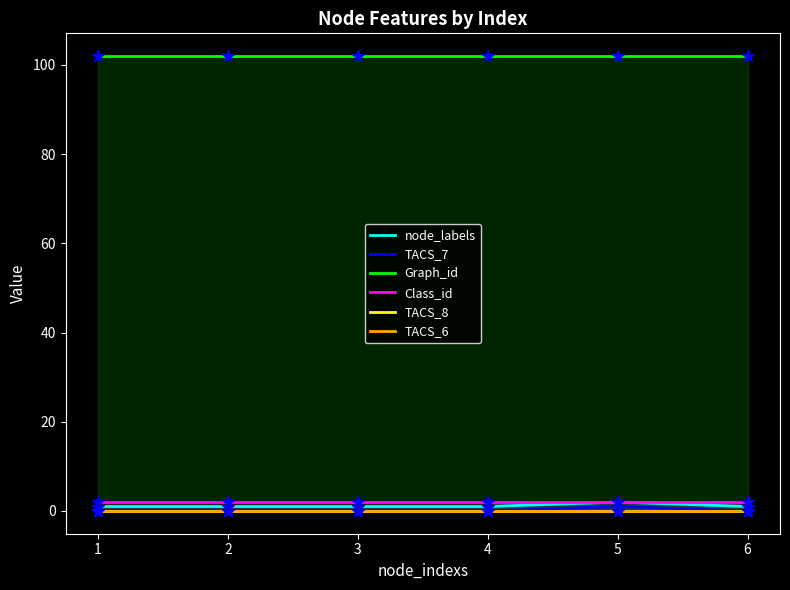

Which series has the largest Y range (max minus min)?

node_labels